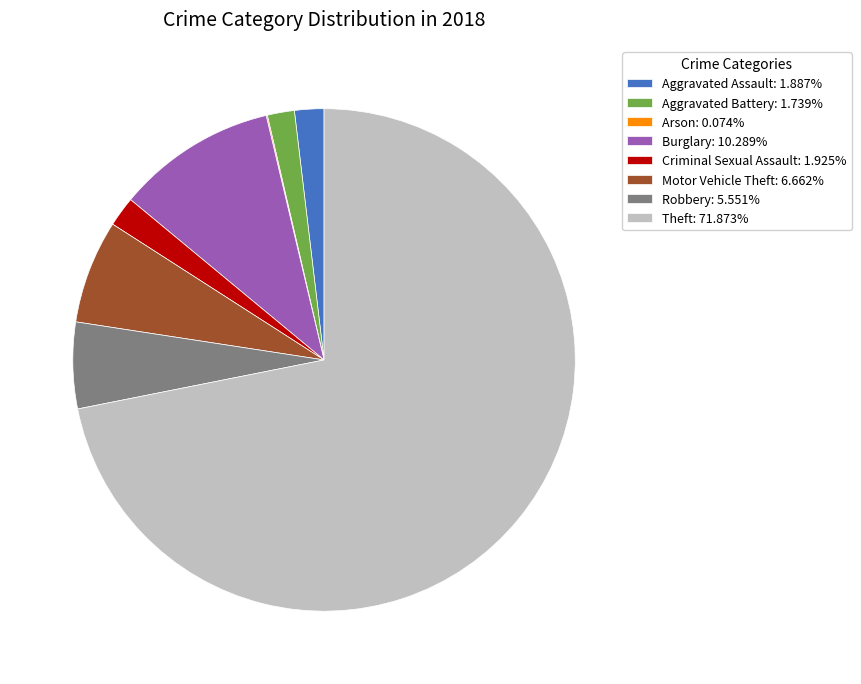

Does Theft represent more than half of the total?

Yes